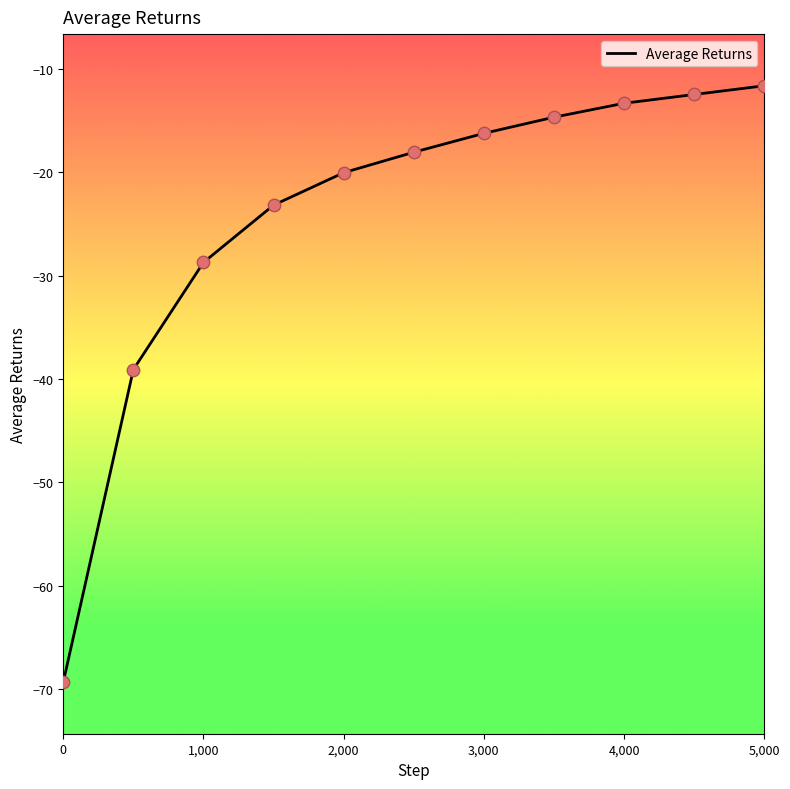

What is the minimum value shown in the chart?

-69.3